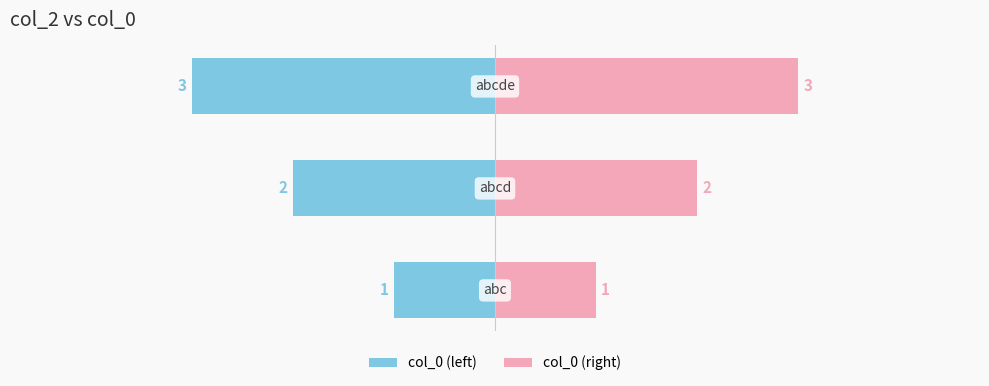

Reading left to right, extract all data points from this chart.

col_0 (left): 0=-1	1=-2	2=-3
col_0 (right): 0=1	1=2	2=3